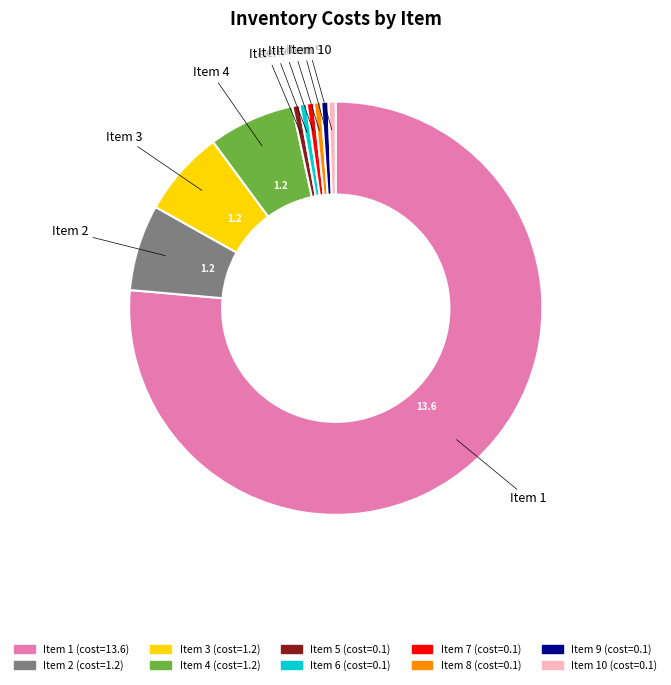

Does any single category account for the majority?

Yes